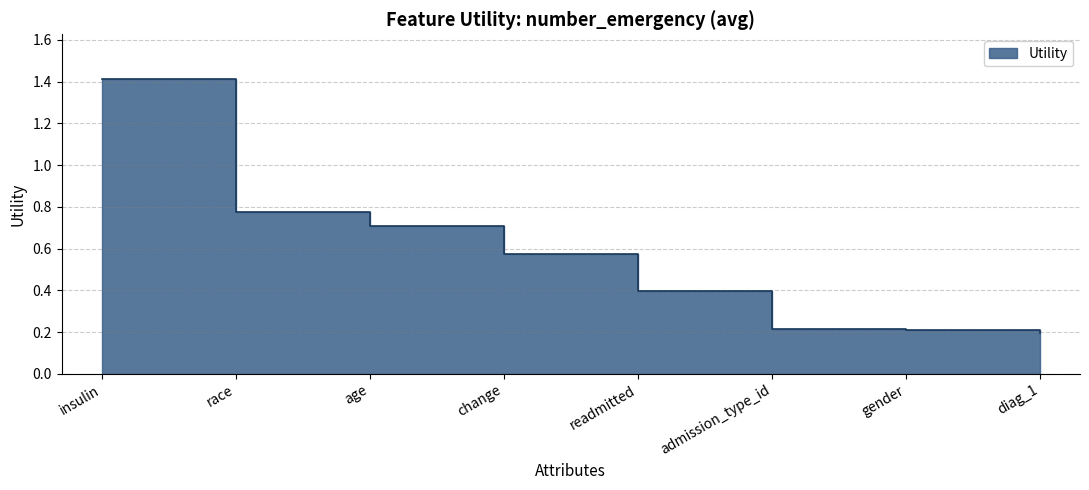

What is the smallest value displayed?

0.2